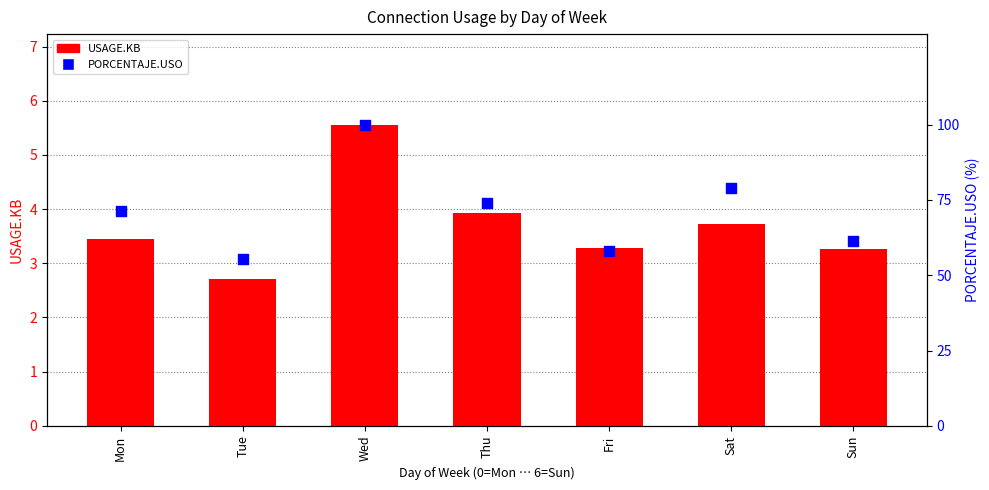

At which category is the sum across all series the highest?

Wed